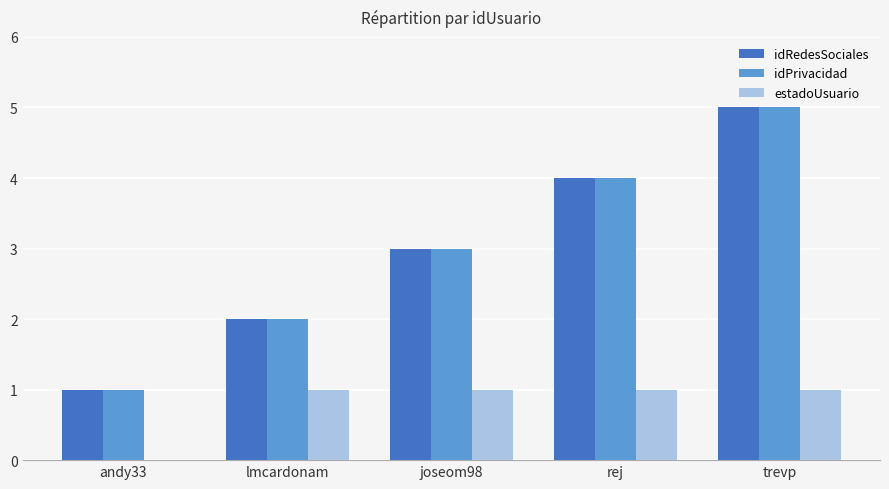

What is the total value across all series at joseom98?

7